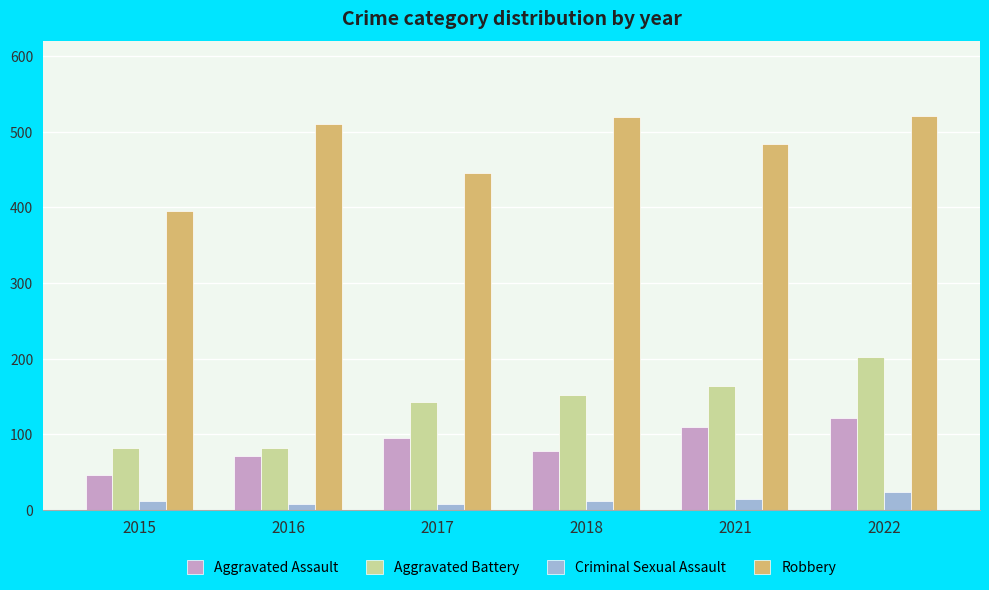

What is the difference between the second highest and second lowest values in the Robbery series?

74